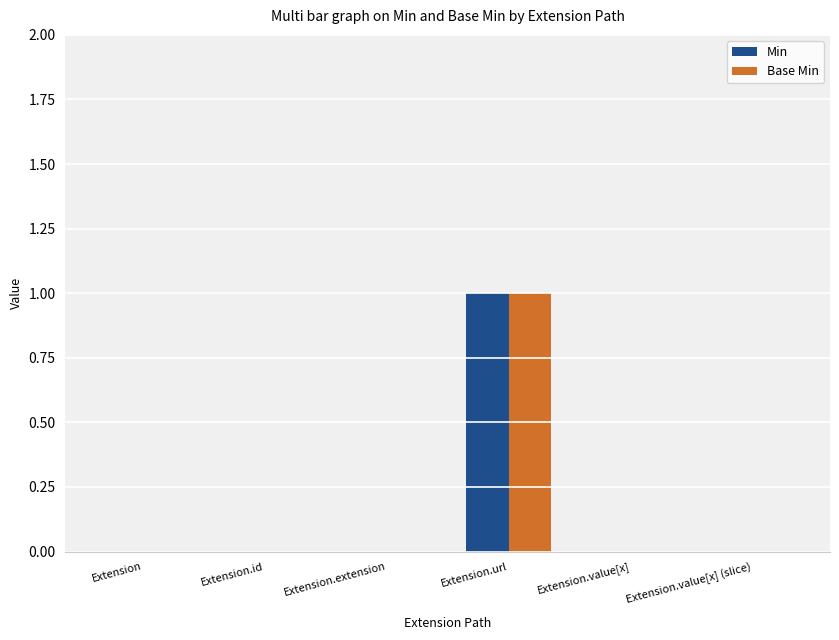

The Base Min series shows -1 at Extension.value[x]. True or false?

False